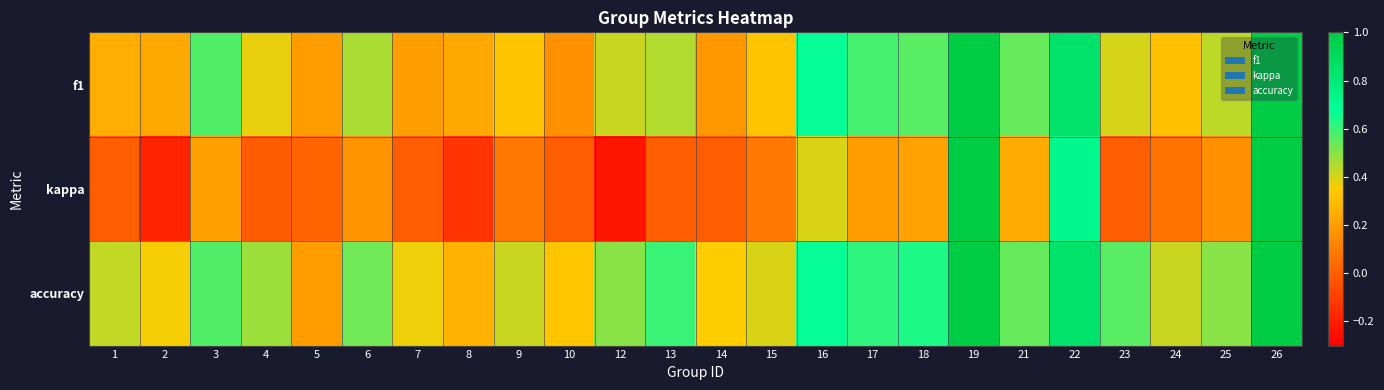

Which category has the highest value across all series?

19